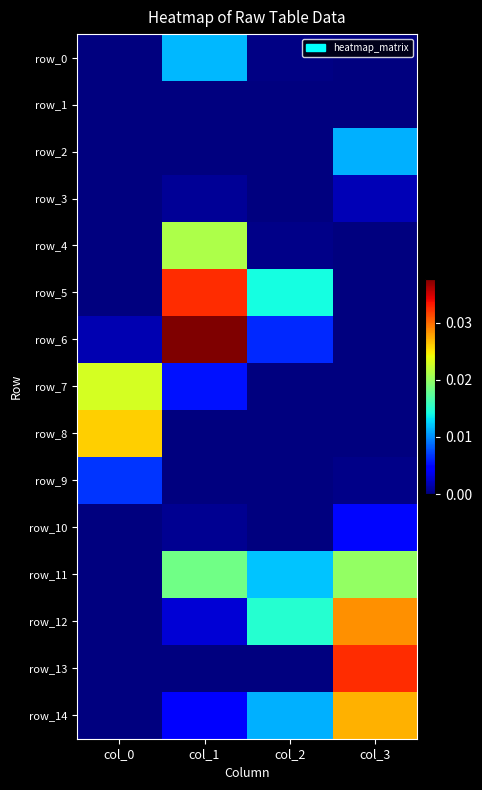

True or false: row_3 has a value of -0.0 at col_2.

False